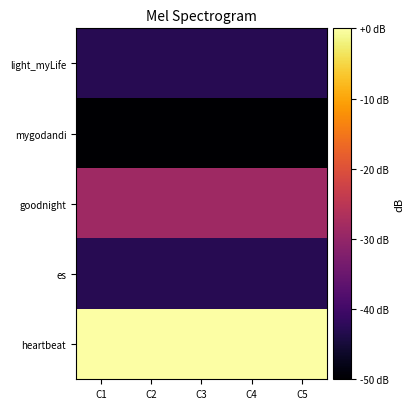

How many data points does each series have?

5